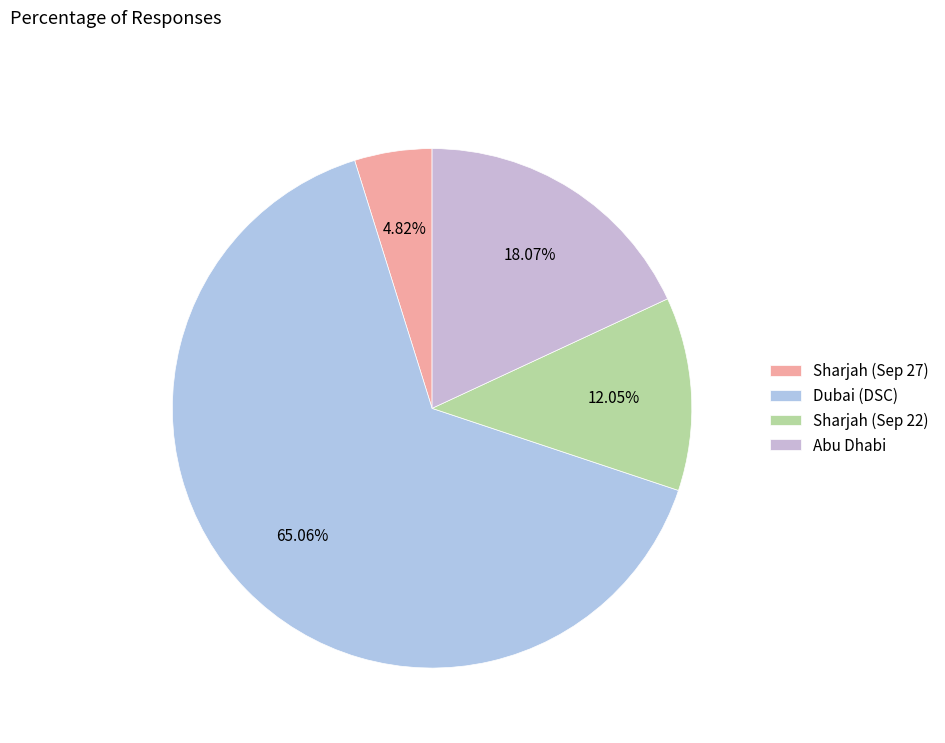

To the nearest percent, what portion does Sharjah (Sep 22) represent?

12%